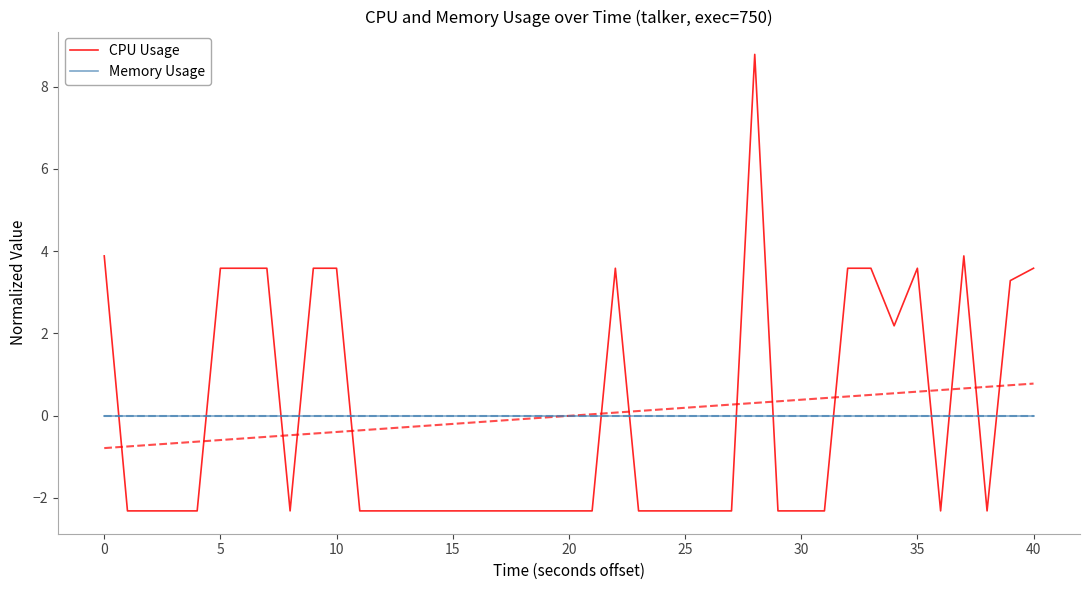

True or false: CPU Usage and Memory Usage intersect in this chart.

True